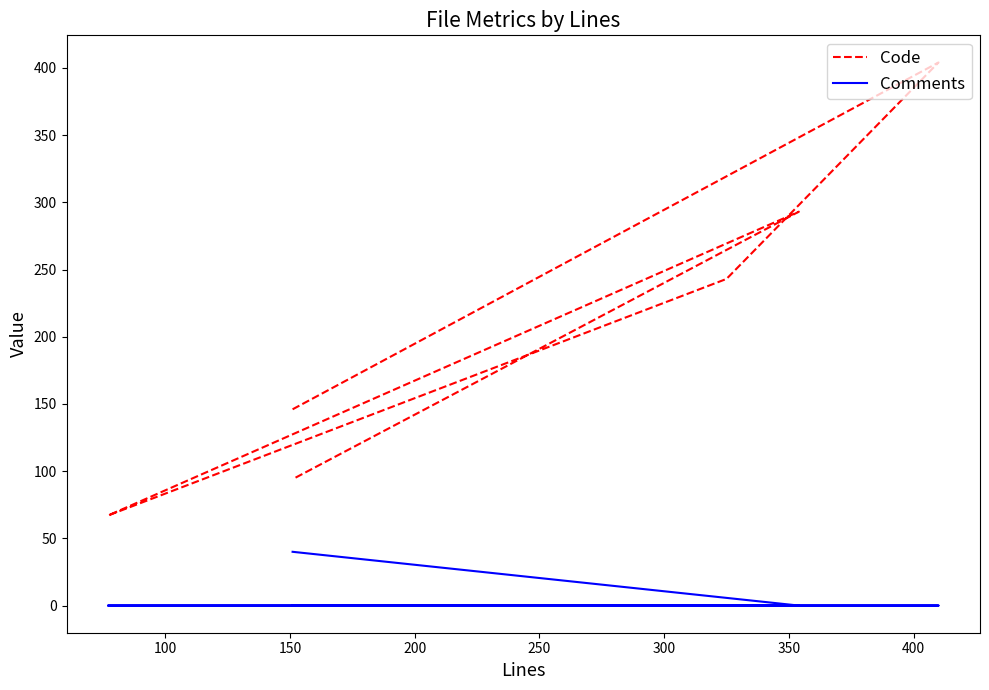

What is the maximum value for Comments?

40